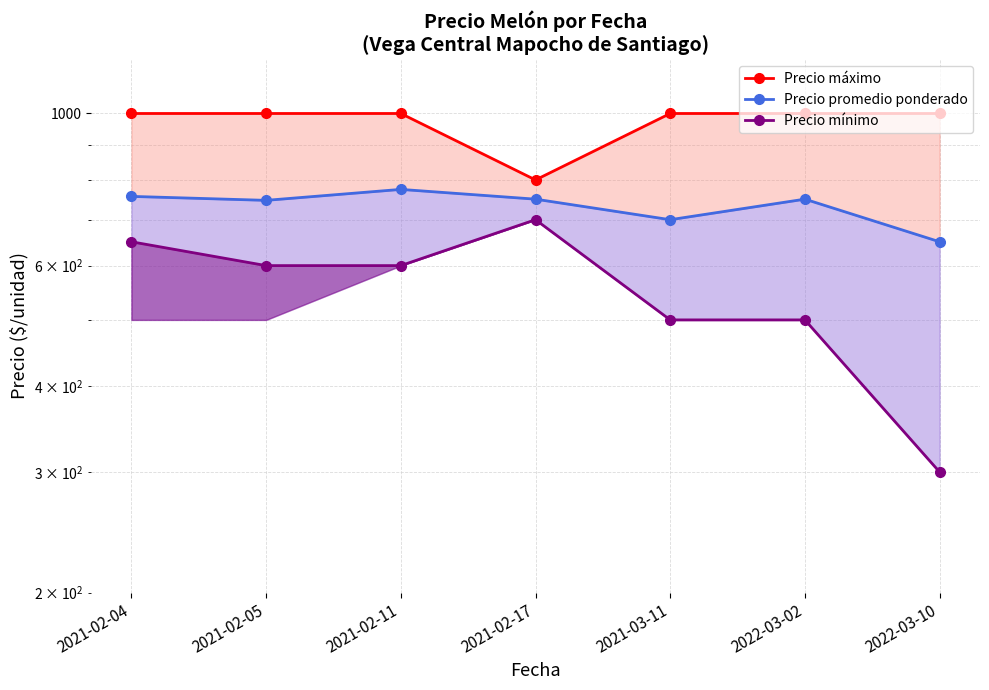

How many lines are shown in the chart?

3